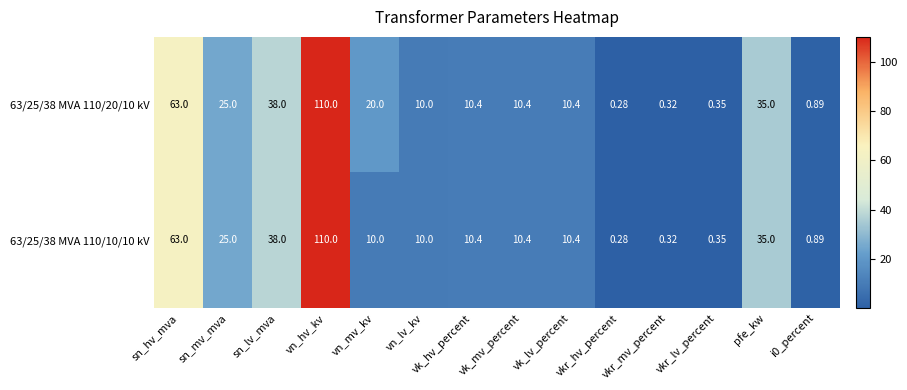

What is the total value across all series at vkr_lv_percent?

0.7